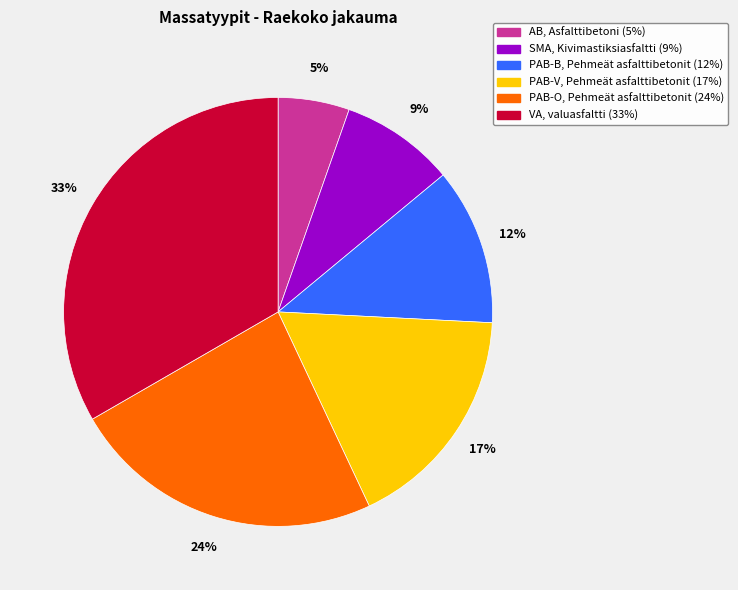

Rank the categories by value from lowest to highest.

AB, Asfalttibetoni, SMA, Kivimastiksiasfaltti, PAB-B, Pehmeät asfalttibetonit, PAB-V, Pehmeät asfalttibetonit, PAB-O, Pehmeät asfalttibetonit, VA, valuasfaltti